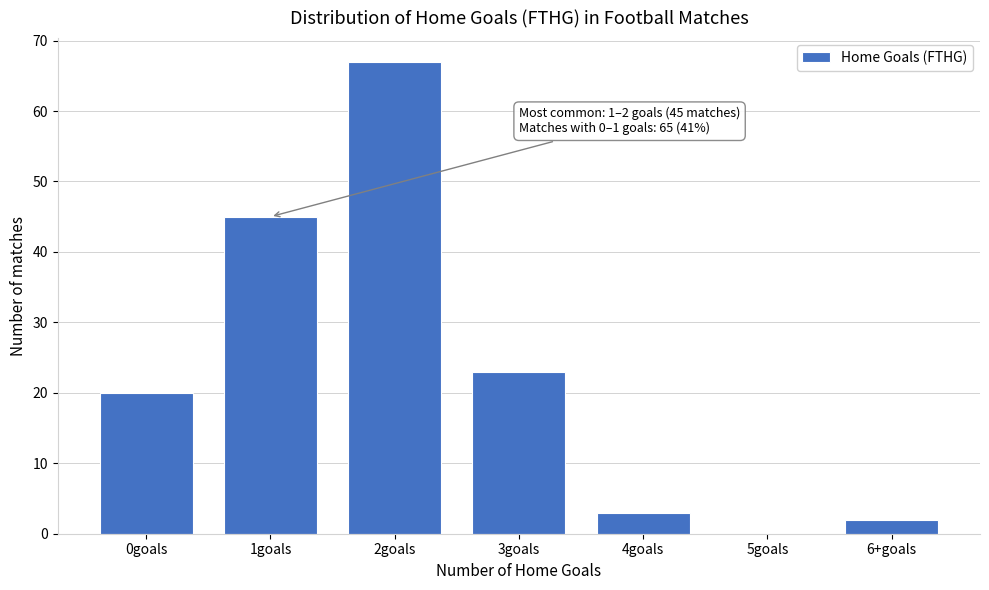

Reading right to left, transcribe all the data shown in this chart.

6+goals=2	5goals=0	4goals=3	3goals=23	2goals=67	1goals=45	0goals=20